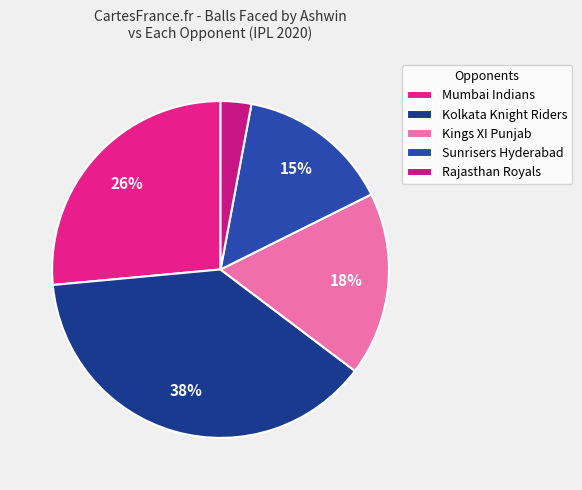

Which category has the smallest portion of the pie?

Rajasthan Royals